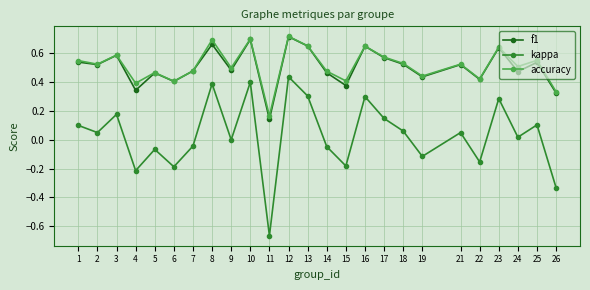

Is the value of f1 at 17 greater than the value of accuracy at 19?

Yes